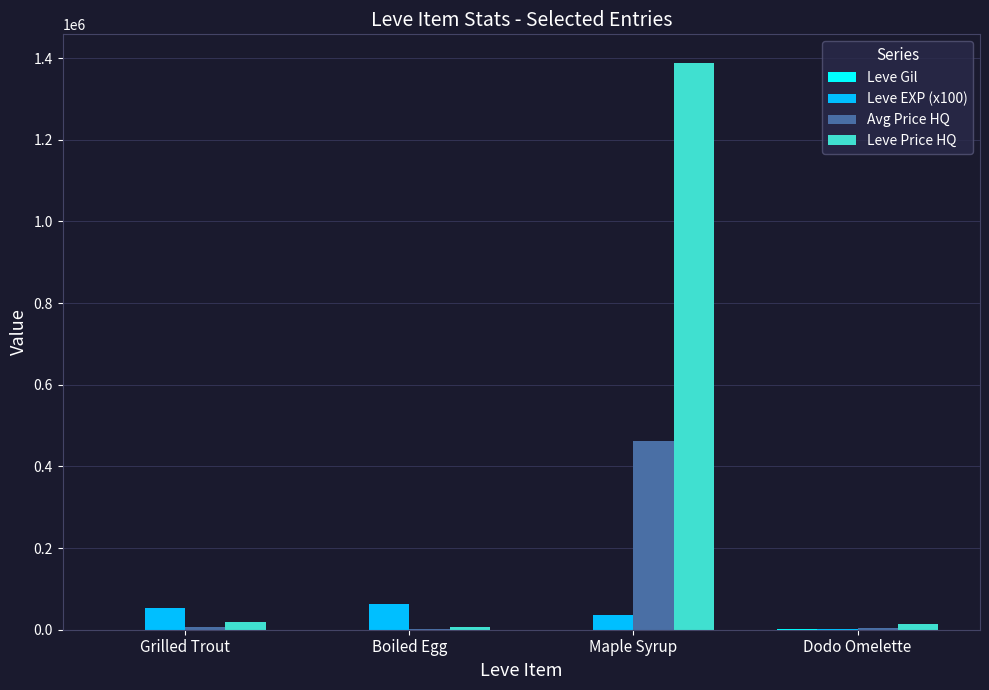

Count the number of data series in this chart.

4